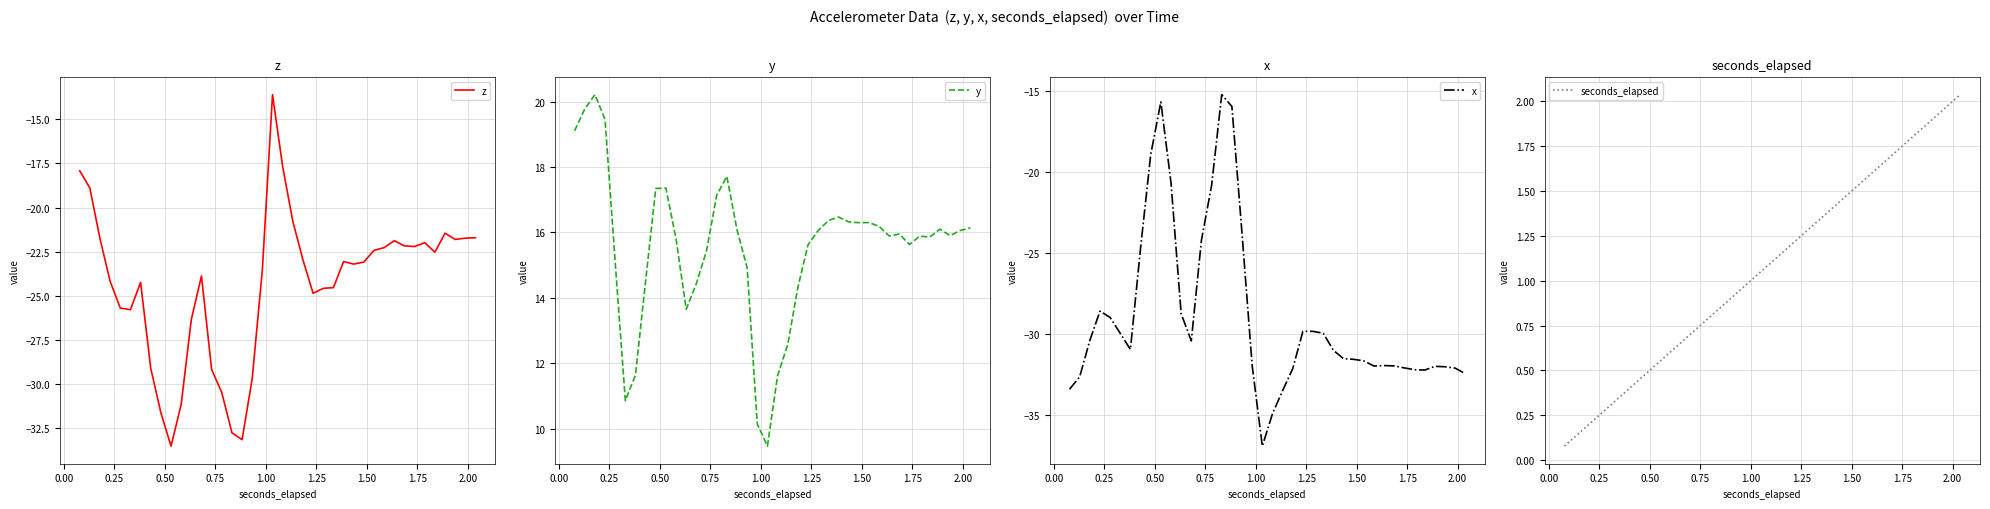

True or false: y and seconds_elapsed intersect in this chart.

False